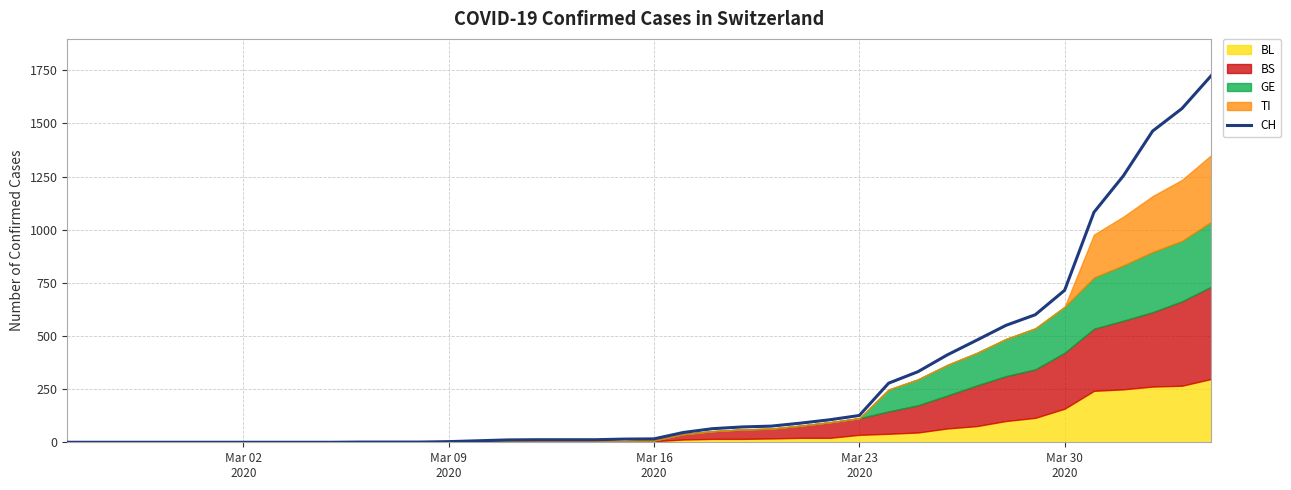

What is the maximum value for CH?

1725